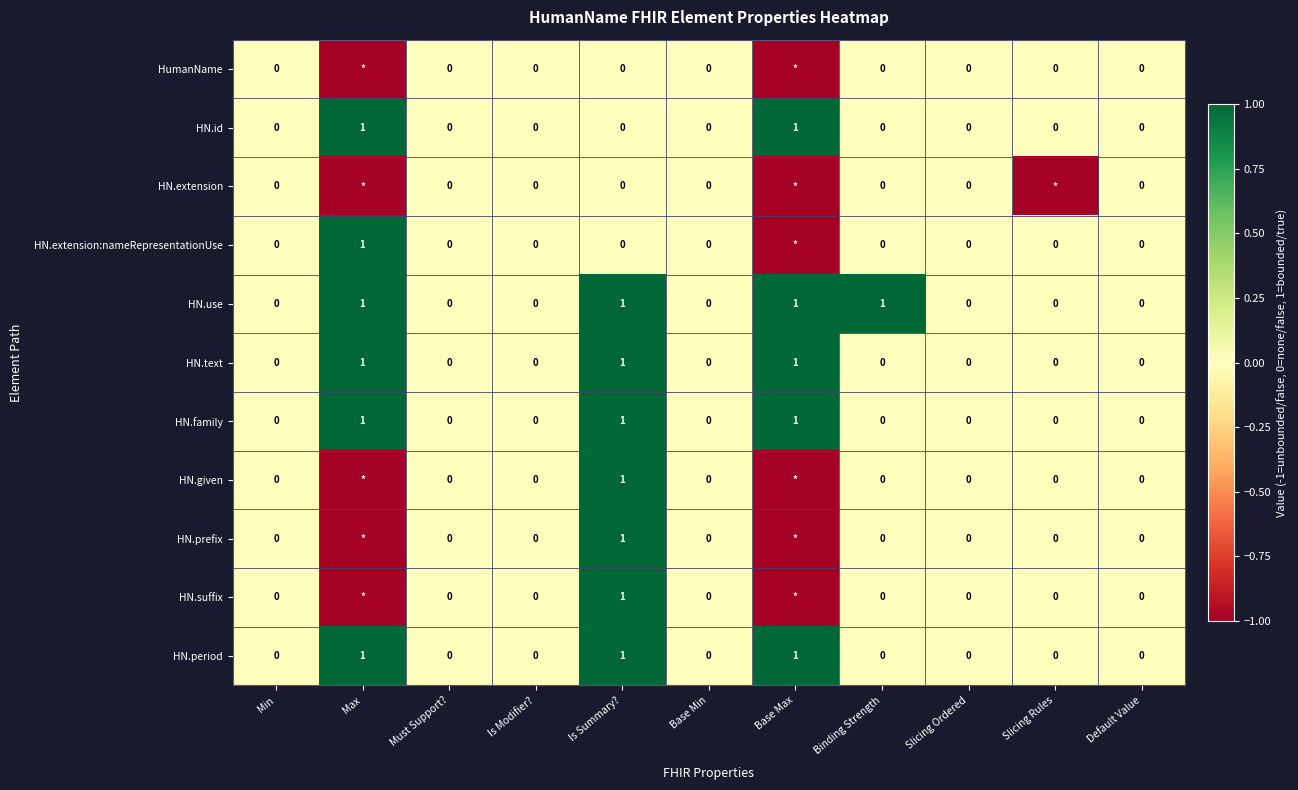

True or false: HN.extension:nameRepresentationUse has a value of 0 at Max.

False